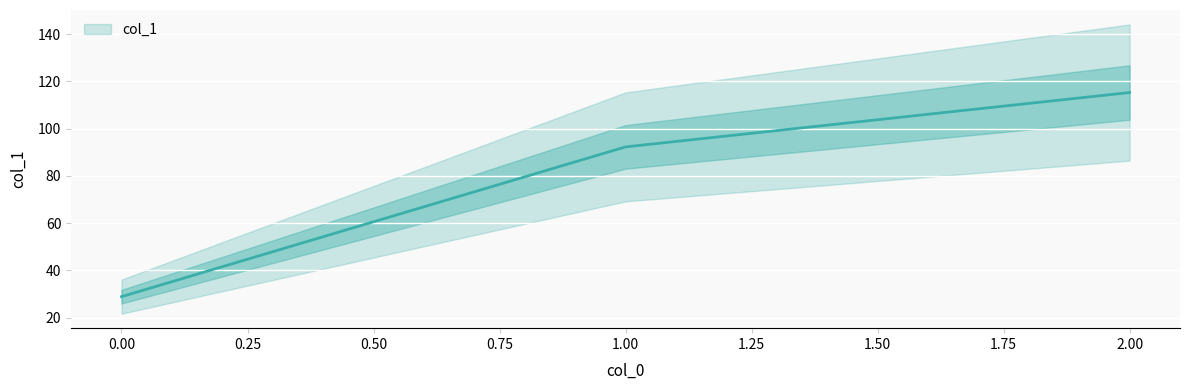

What is the sum of the values at 2 and 0?

144.1